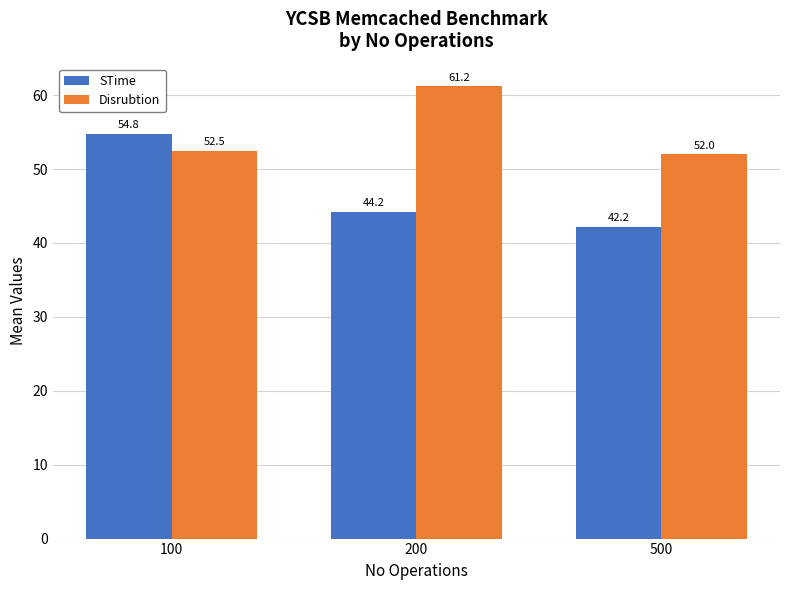

How many data points in STime are above 44?

2